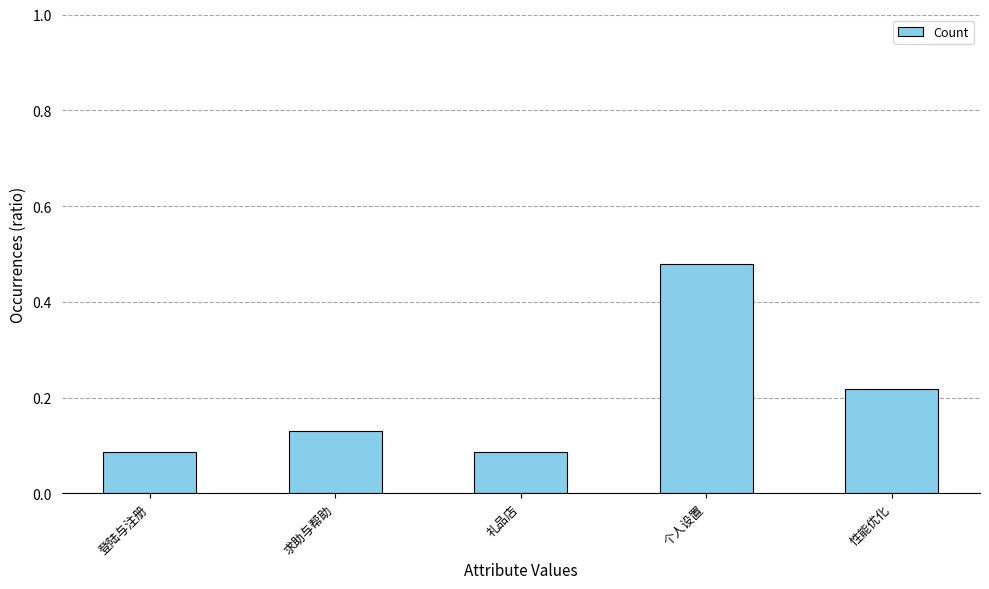

How many distinct data groups are displayed?

1